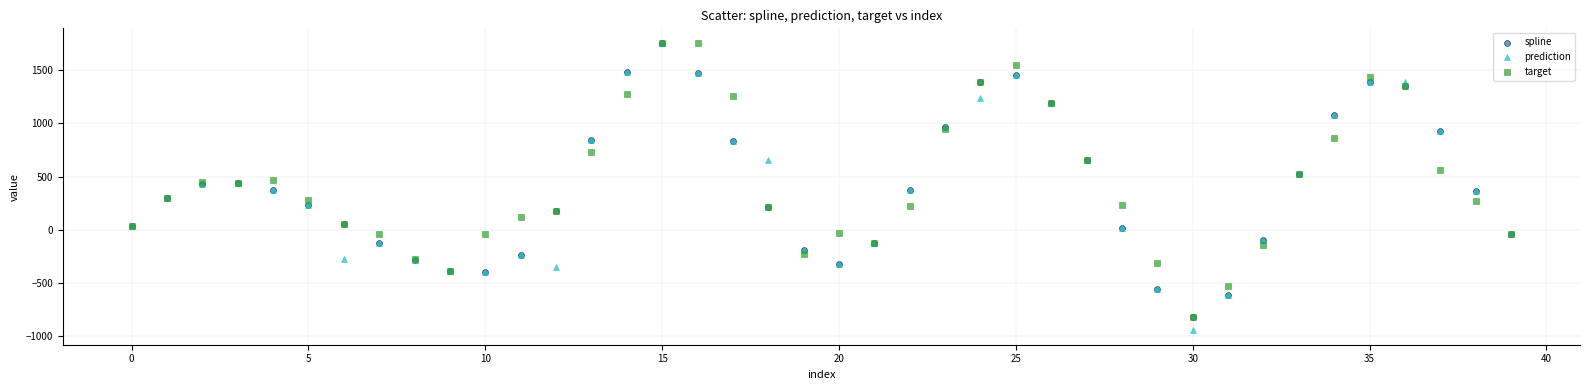

Which series has the widest spread of Y values?

prediction